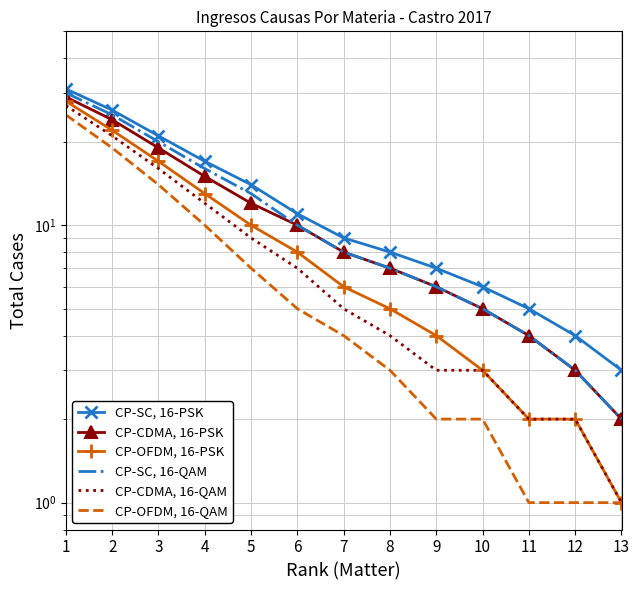

What is the difference between the CP-CDMA, 16-QAM values at 8 and 2?

17